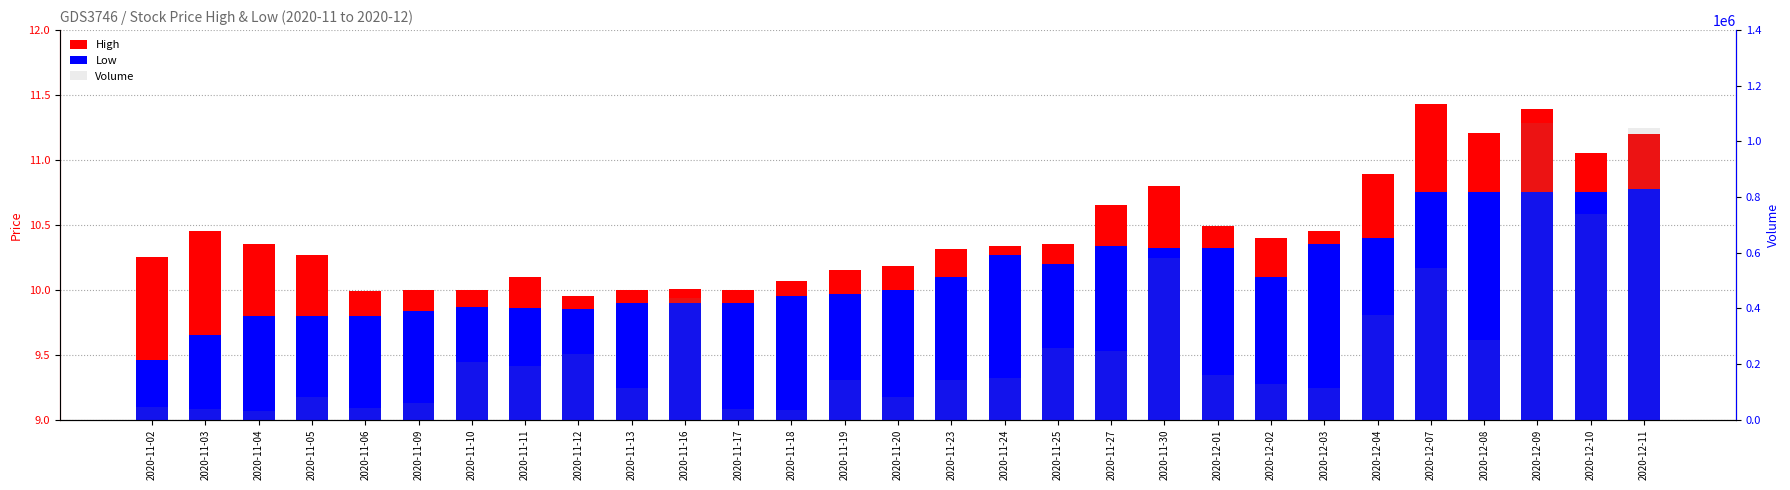

Is it true that High equals 16.3 at 2020-12-03?

False